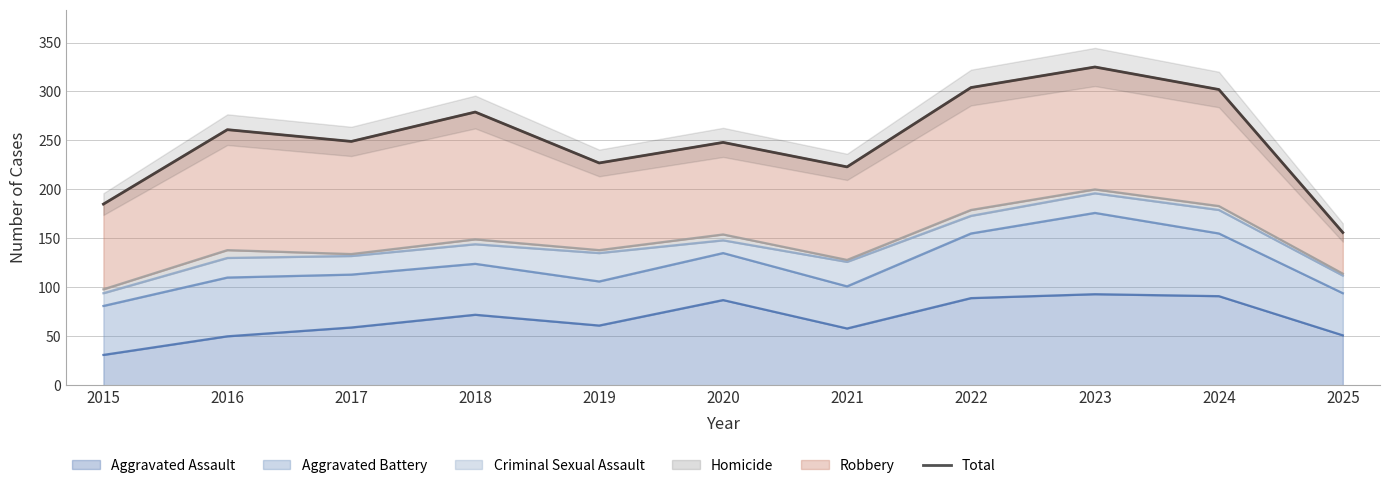

How many points are lower than both their immediate neighbors (excluding endpoints)?

3